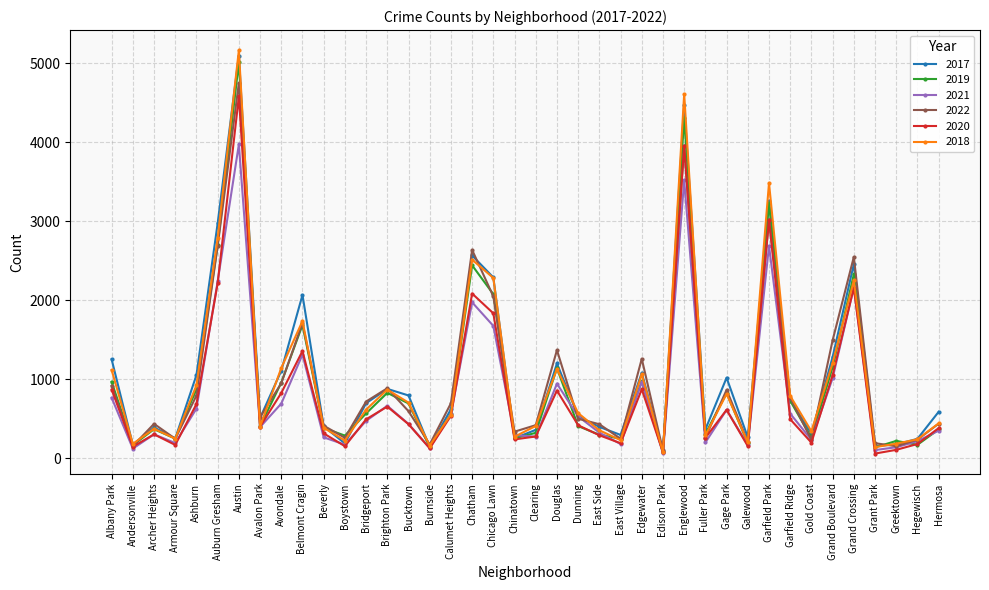

True or false: 2019 has a value of 3807 at Chatham.

False